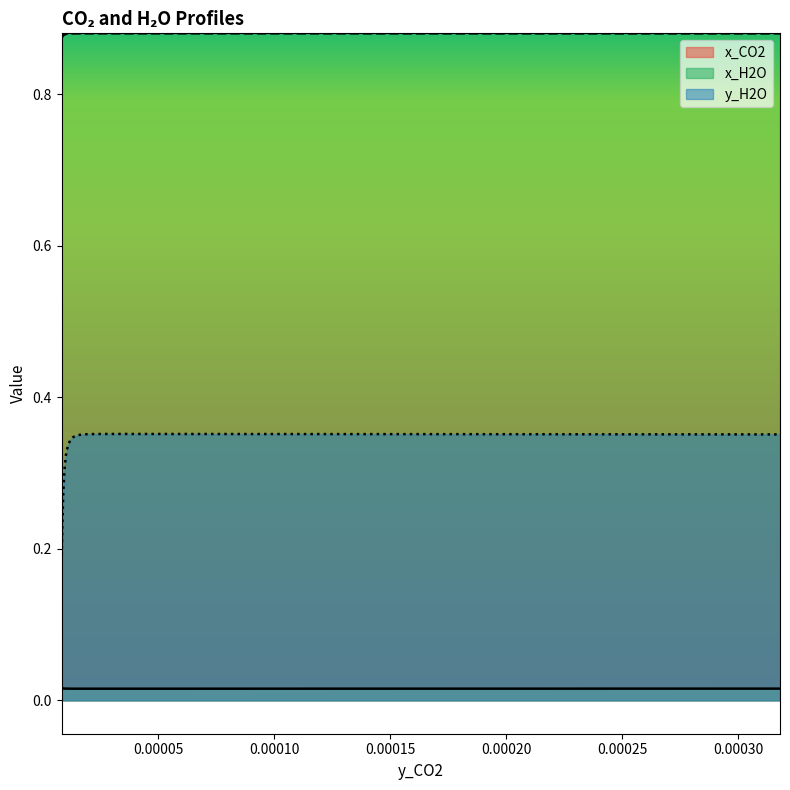

At how many categories does at least one series exceed 0?

40